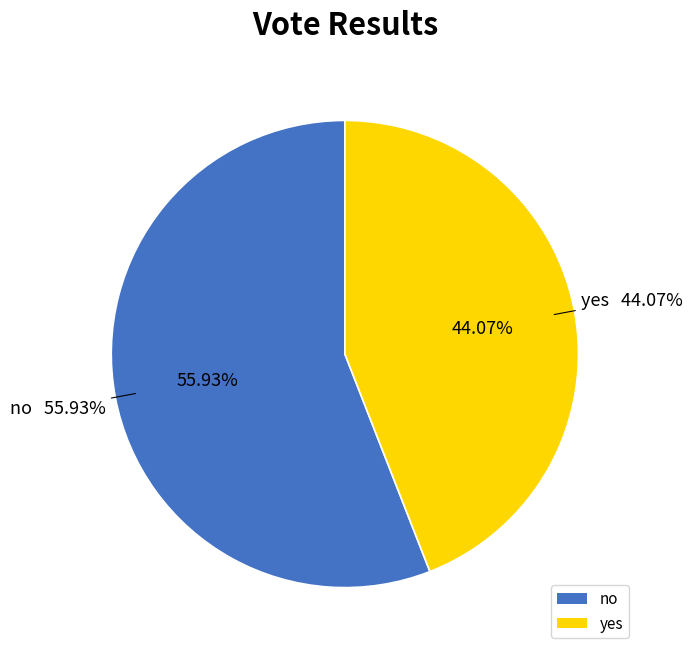

How many slices are in this pie chart?

2